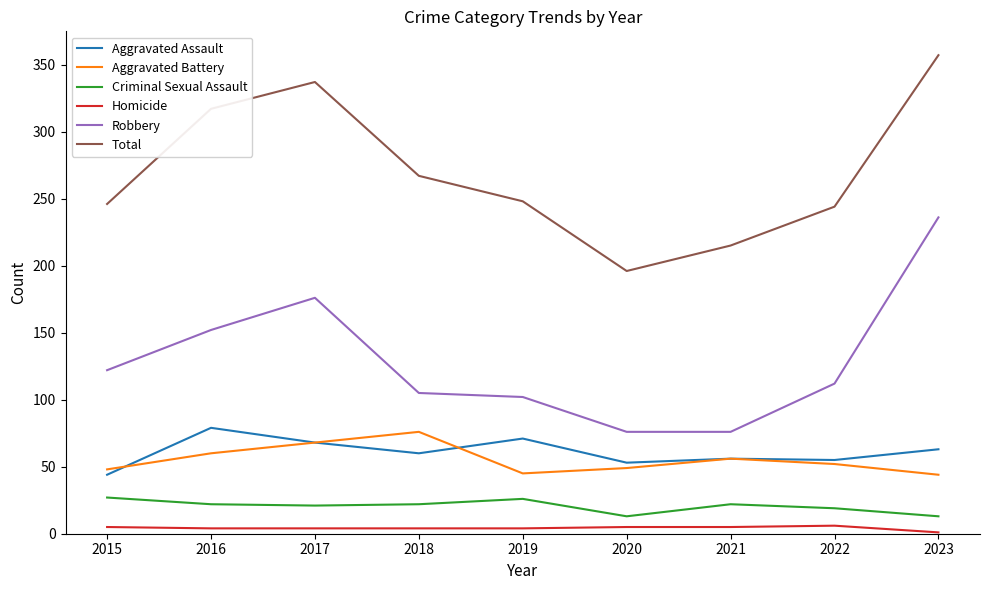

In Criminal Sexual Assault, how many points are lower than both neighbors (excluding endpoints)?

2